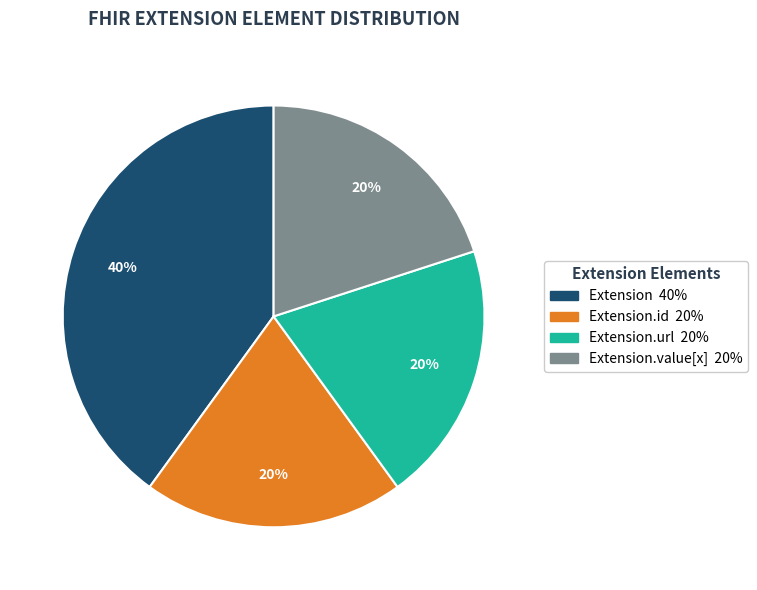

To the nearest percent, what is the average slice percentage?

25%